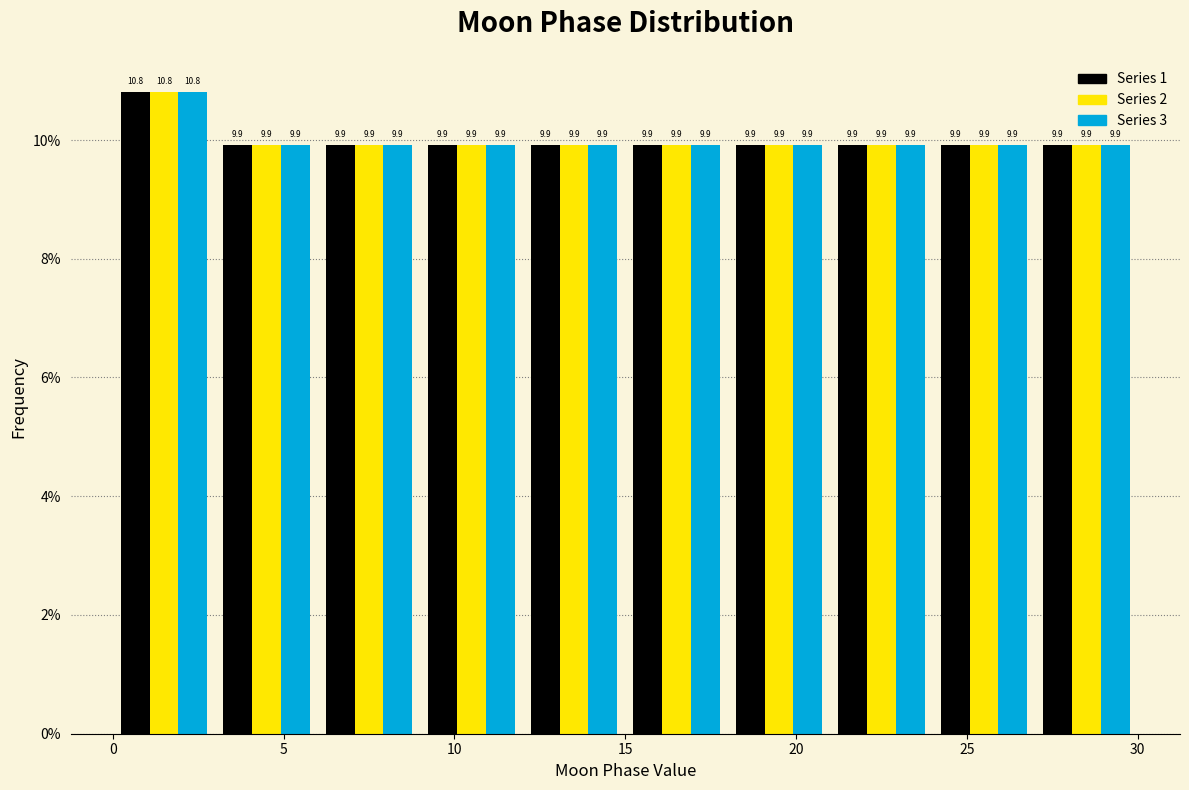

In the Series 1 series, which range on the x-axis has the tallest bar?

0 to 3